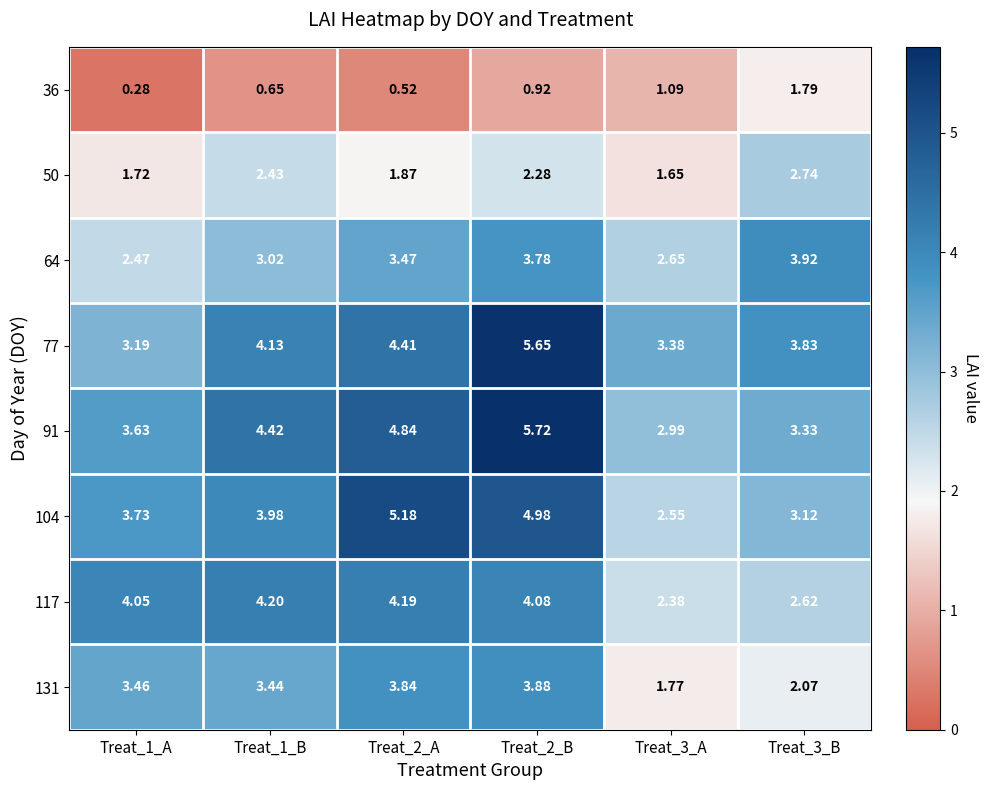

Is the value of 64 at Treat_3_B greater than the value of 91 at Treat_1_B?

No